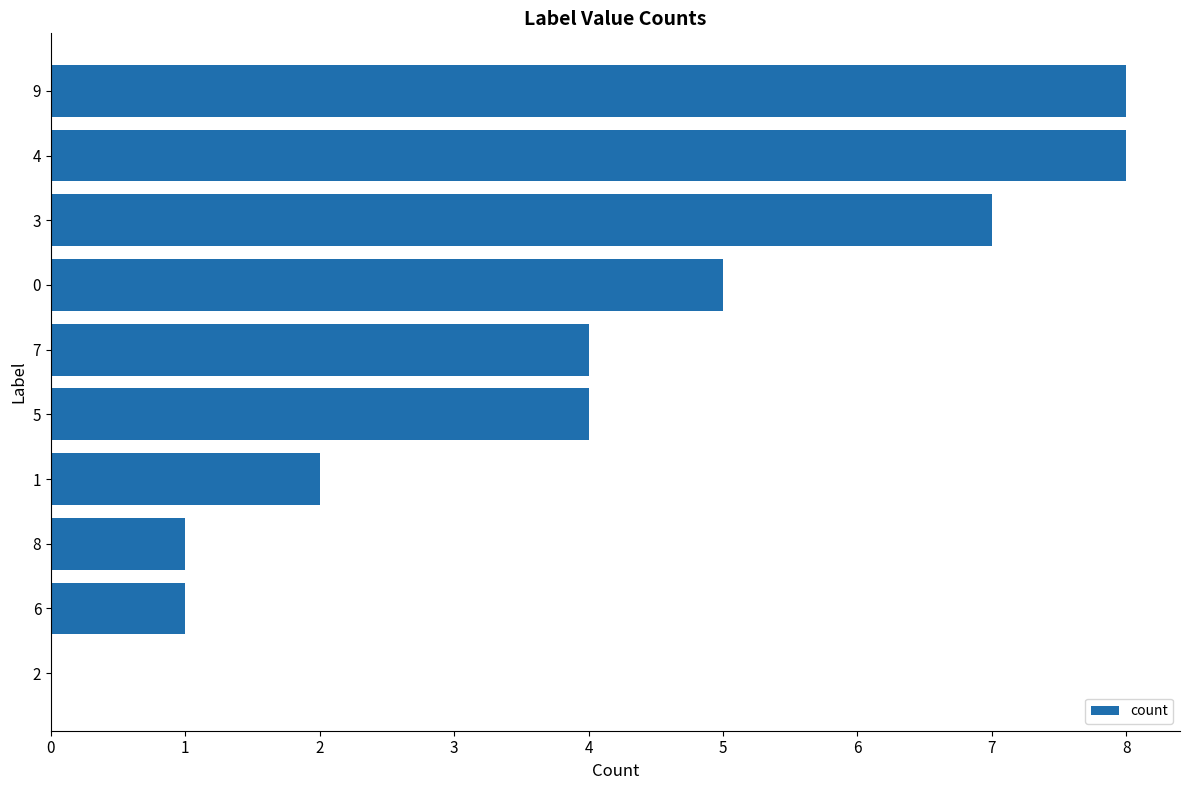

Reading top to bottom, what are all the values shown in this chart?

9=8	4=8	3=7	0=5	7=4	5=4	1=2	8=1	6=1	2=0